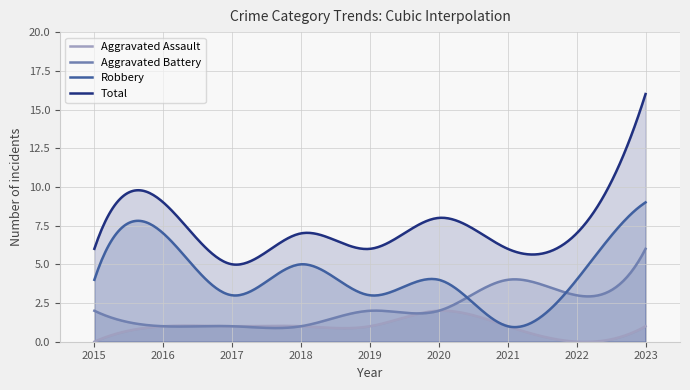

True or false: Total and Aggravated Assault cross at least once.

False